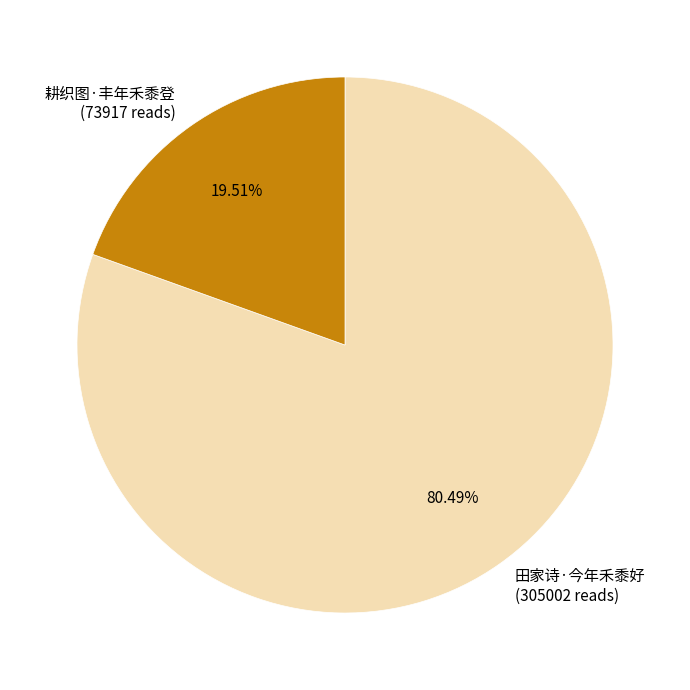

Which slice is the smallest?

耕织图·丰年禾黍登